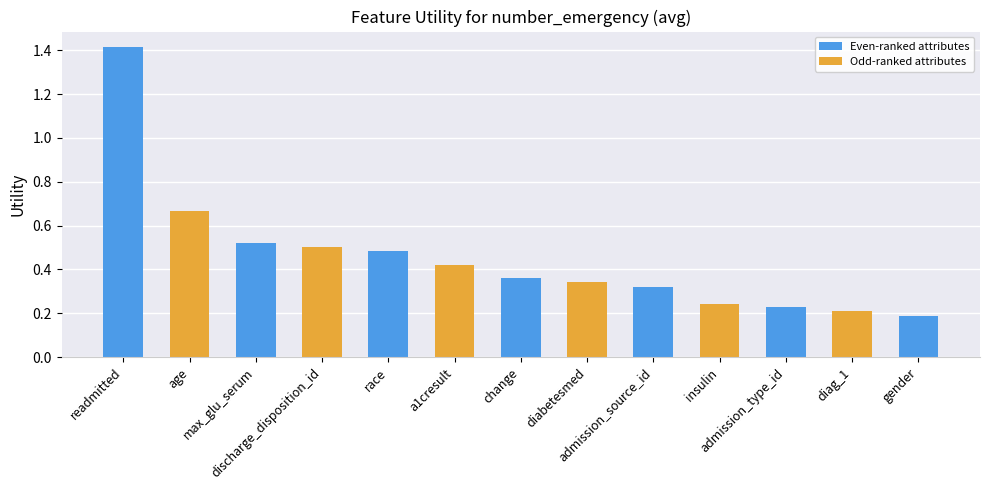

What is the label of the 4th bar from the left?

discharge_disposition_id